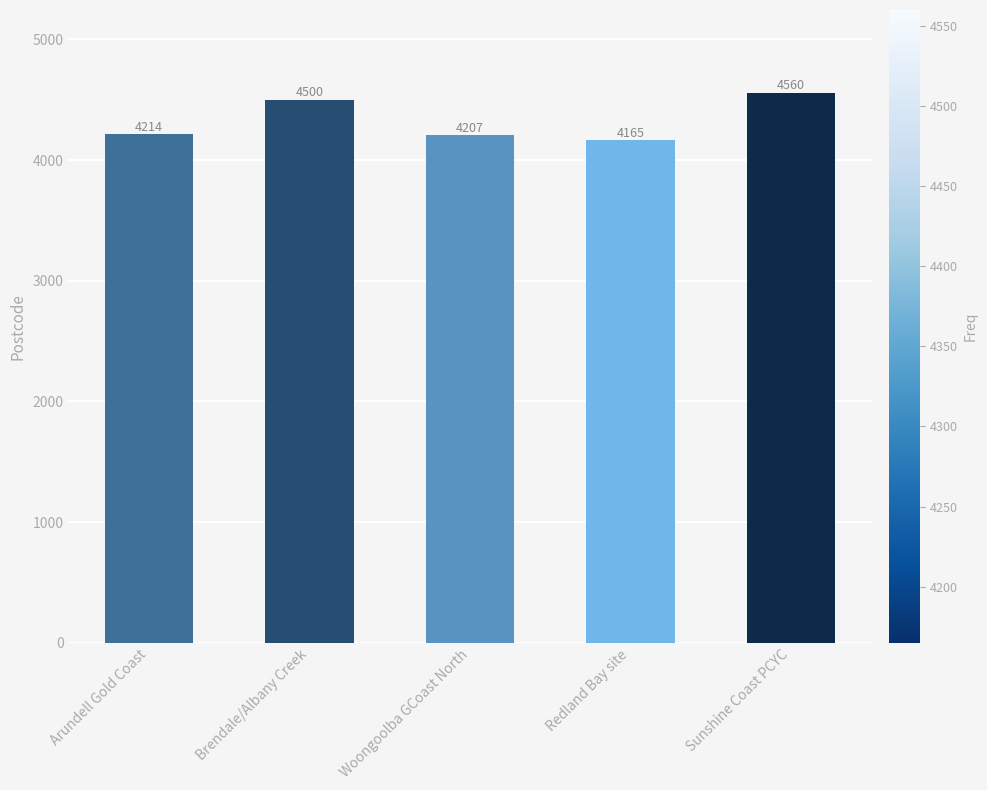

Approximately how many times larger is the value at Redland Bay site compared to Sunshine Coast PCYC?

0.9